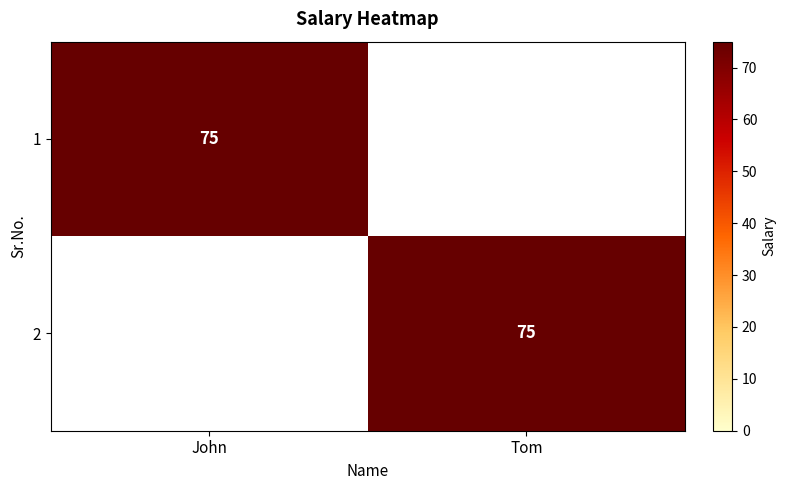

The 2 series shows 32 at Tom. True or false?

False